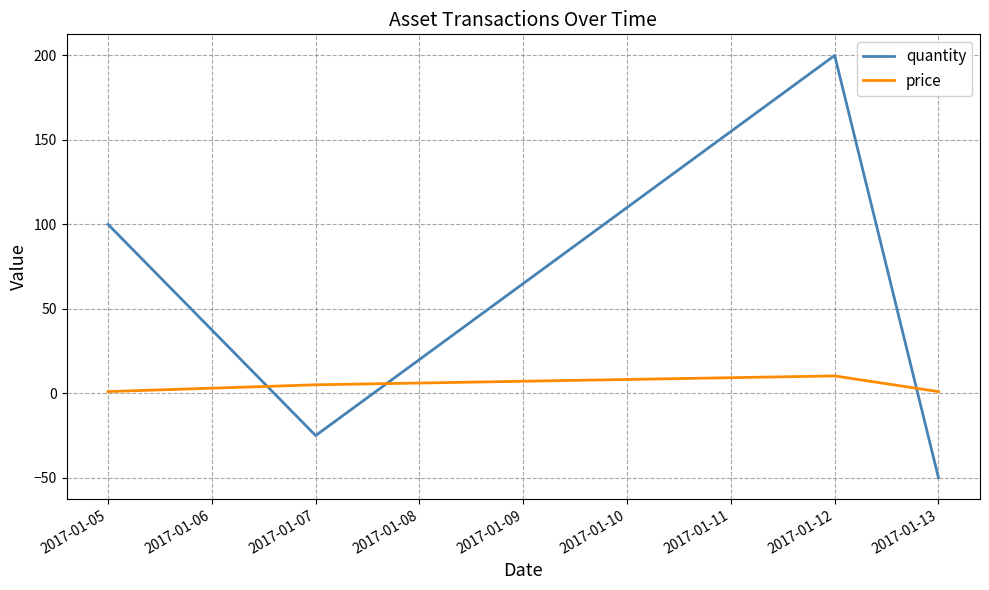

What is the sum of all price values?

17.4